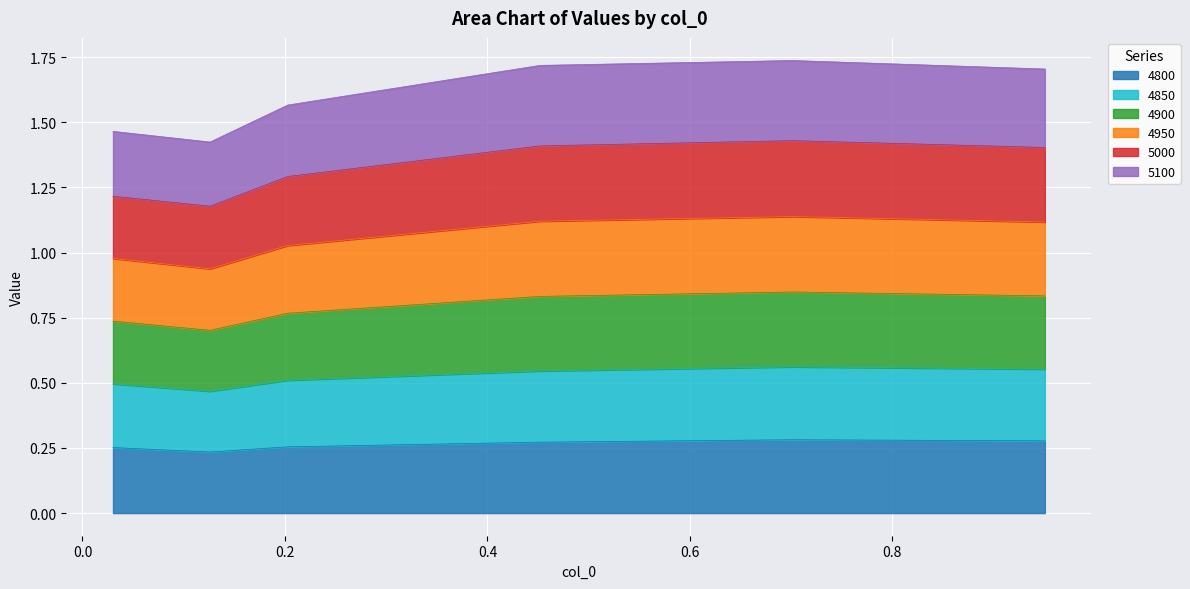

True or false: 5000 and 4950 intersect in this chart.

False